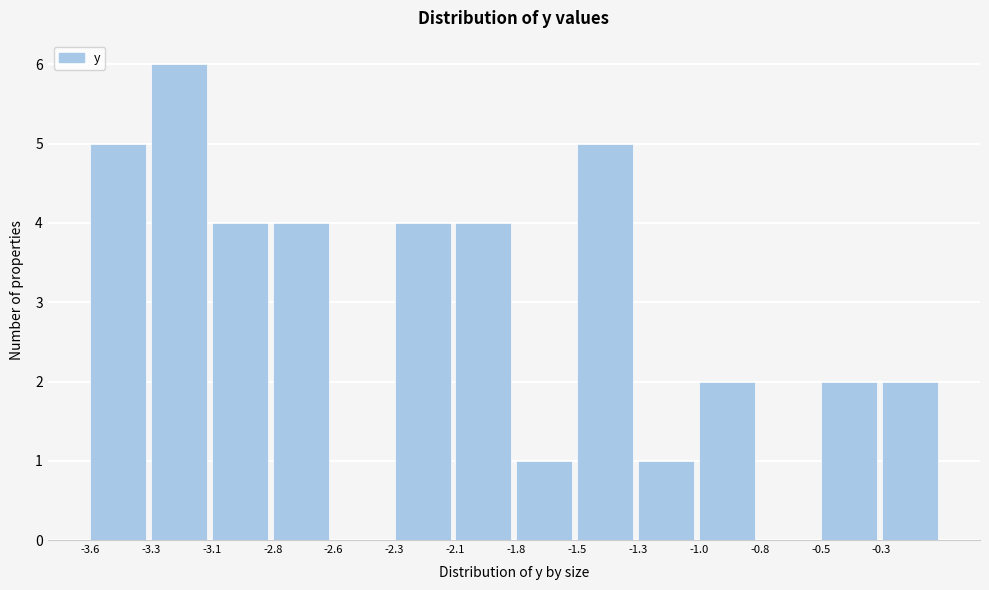

Reading left to right, transcribe all the data shown in this chart.

-3.6=5	-3.3=6	-3.1=4	-2.8=4	-2.6=0	-2.3=4	-2.1=4	-1.8=1	-1.5=5	-1.3=1	-1.0=2	-0.8=0	-0.5=2	-0.3=2